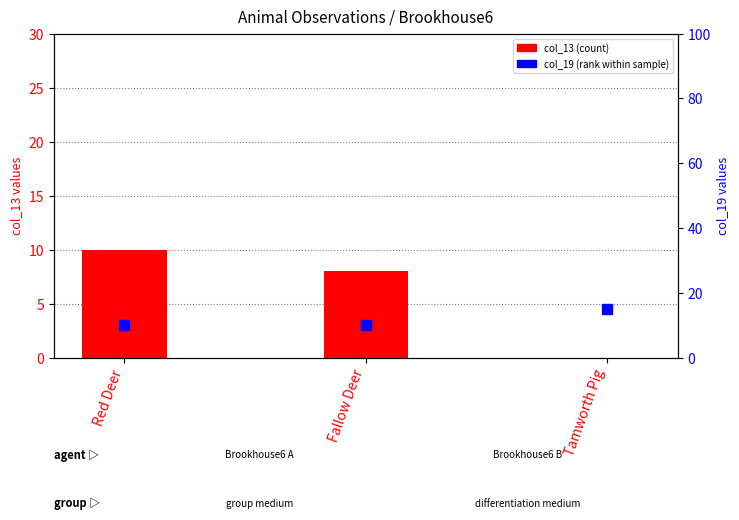

At how many categories does at least one series exceed 1?

3